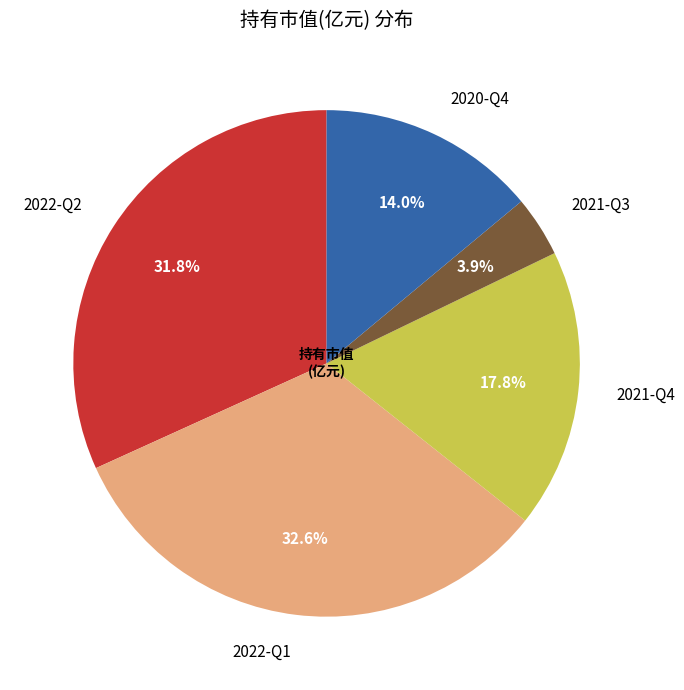

What is the smallest slice in the pie chart?

2021-Q3